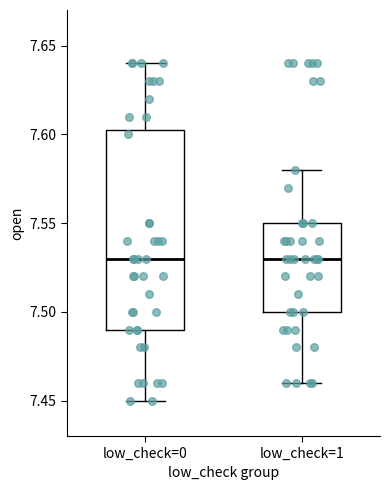

Reading left to right, read every box against the y-axis: the position of its median line, the range the box covers, and the ends of its whiskers. The values are not printed on the chart, so give them approximately, as read against the axis.

low_check=0: median 7.530, box 7.490 to 7.605, whiskers 7.450 to 7.640
low_check=1: median 7.530, box 7.500 to 7.550, whiskers 7.460 to 7.580